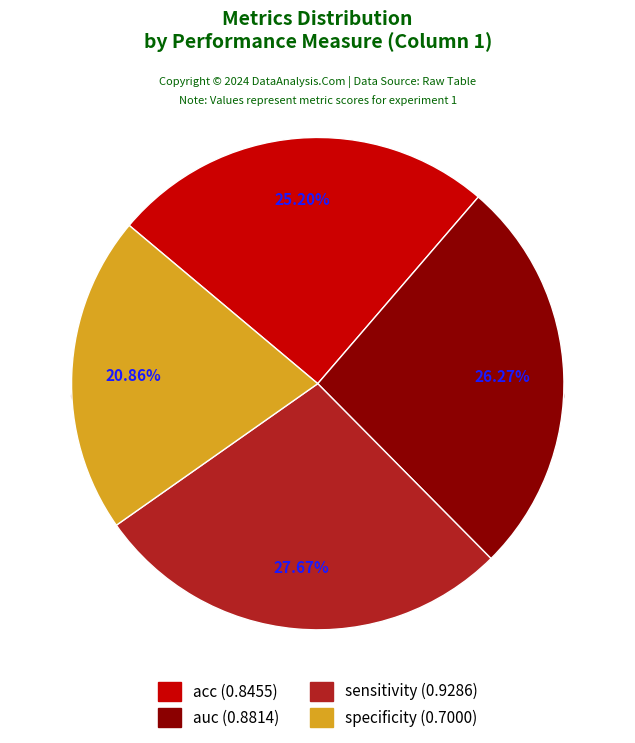

What percentage is NOT represented by sensitivity?

72.3%